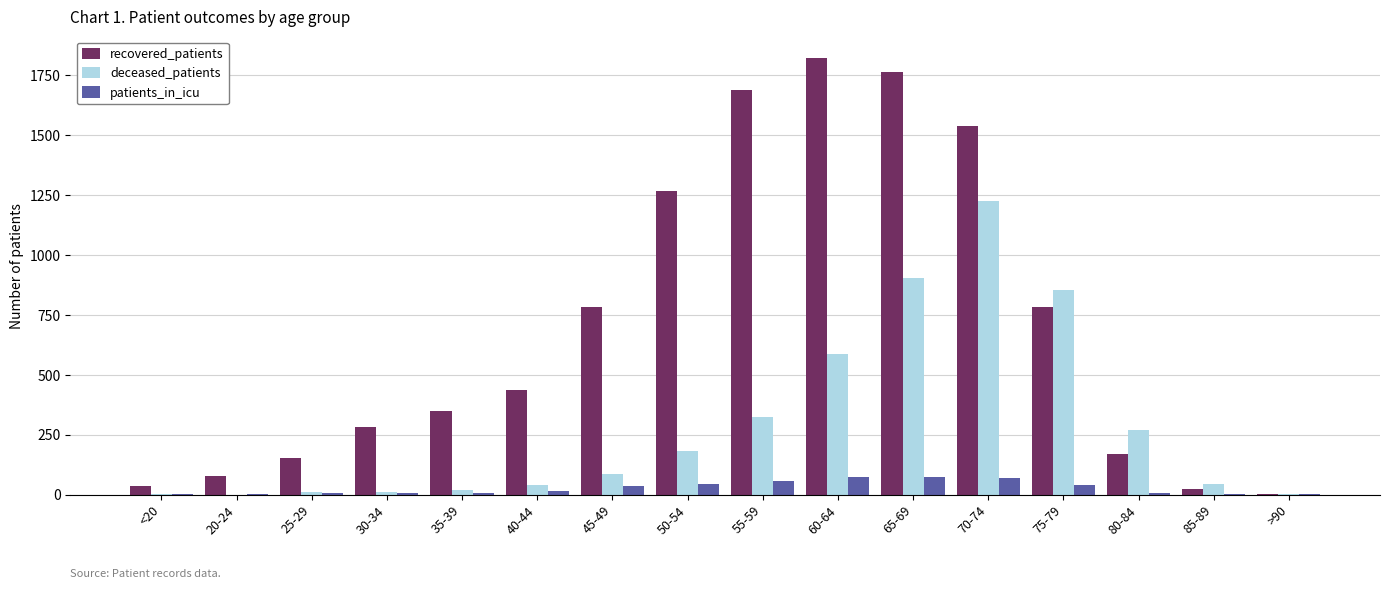

Count the number of data series in this chart.

3